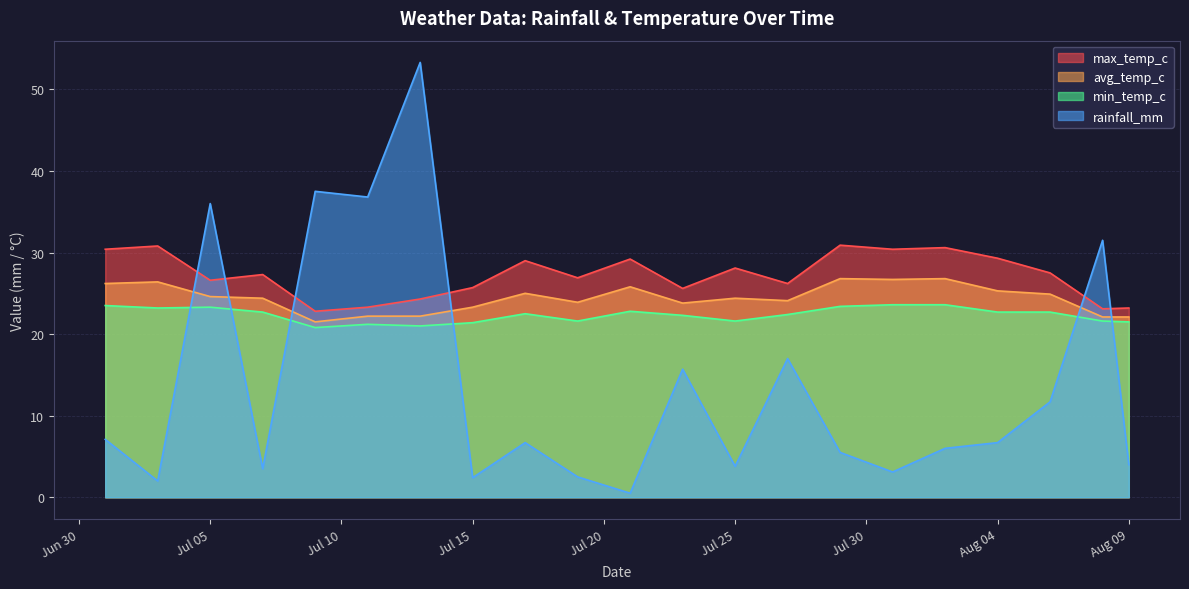

What is the total value across all series at 2022-08-06?

86.8